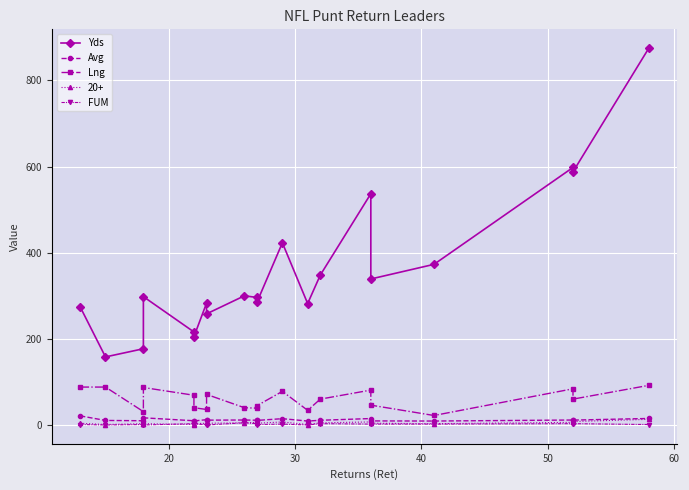

True or false: FUM and Lng intersect in this chart.

False